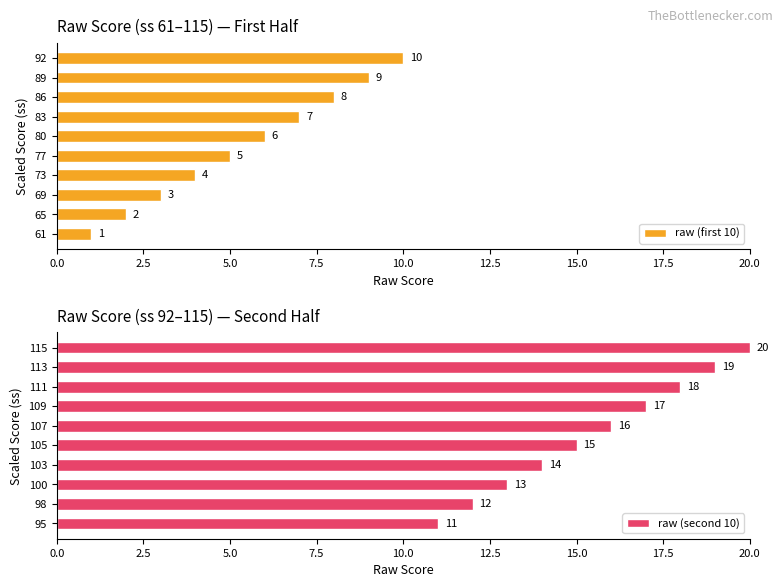

At how many categories does at least one series exceed 5?

10